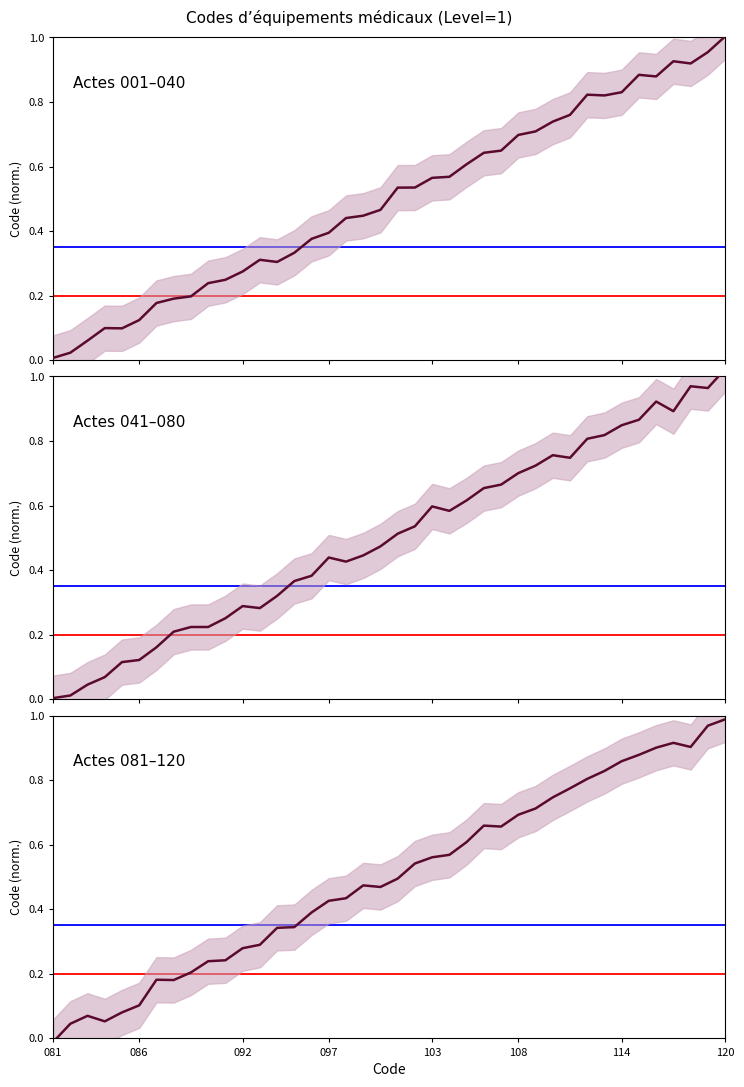

How many series are shown in this chart?

3